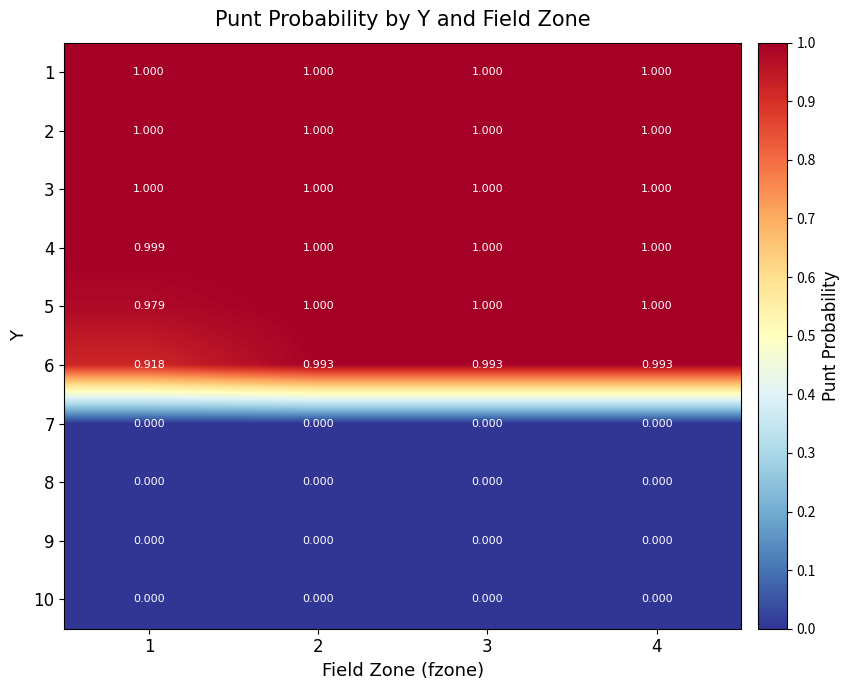

What is the spread (max minus min) of values at 2?

1.0